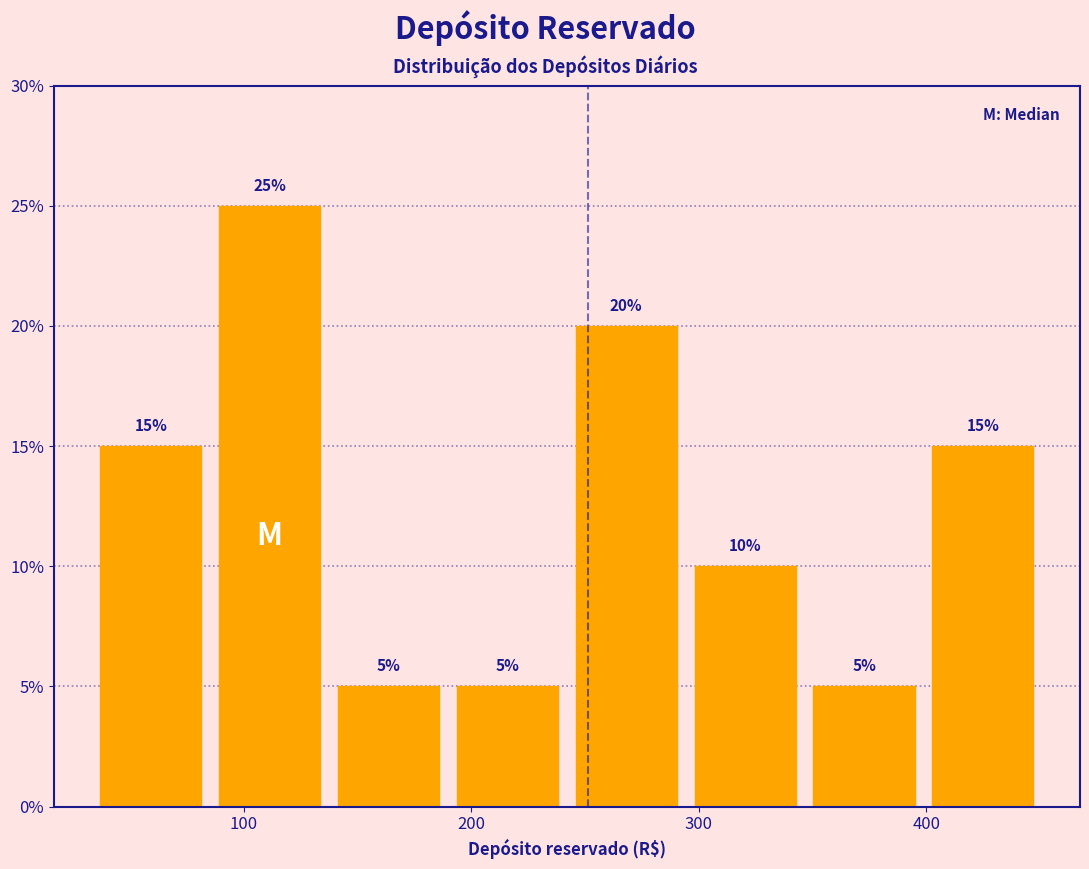

How tall is the bar that spans 90 to 140 on the x-axis? The bar edges are not printed on the chart, so give them approximately, as read against the axis.

25